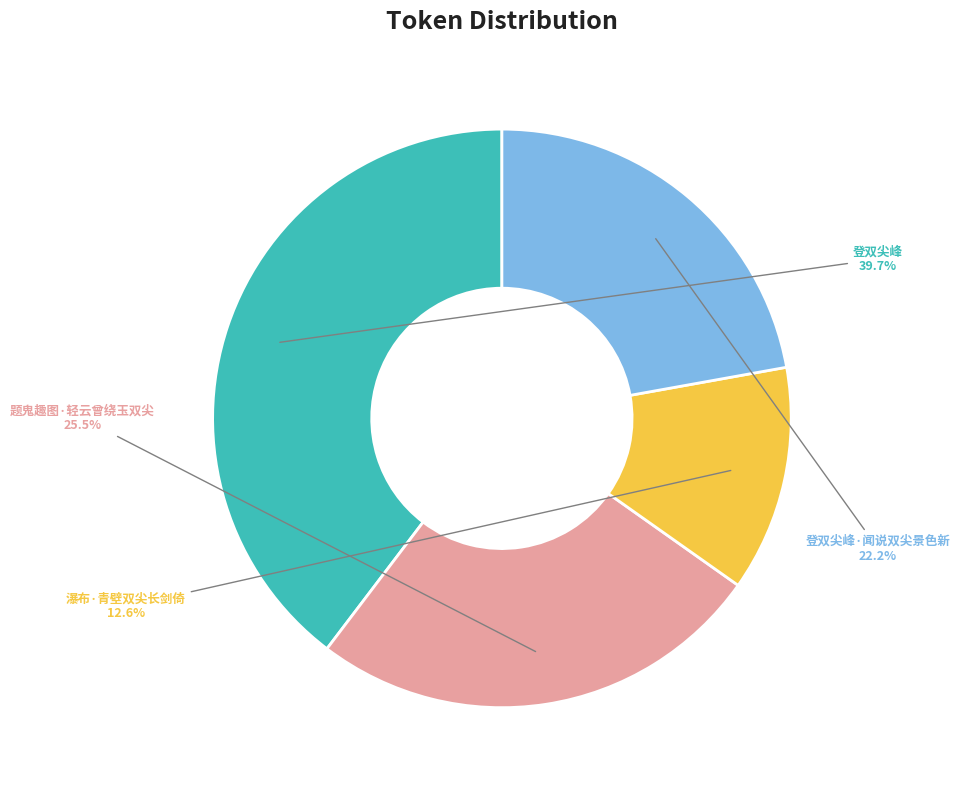

To the nearest percent, what is the combined percentage of 登双尖峰·闻说双尖景色新 and 题鬼趣图·轻云曾绕玉双尖?

48%